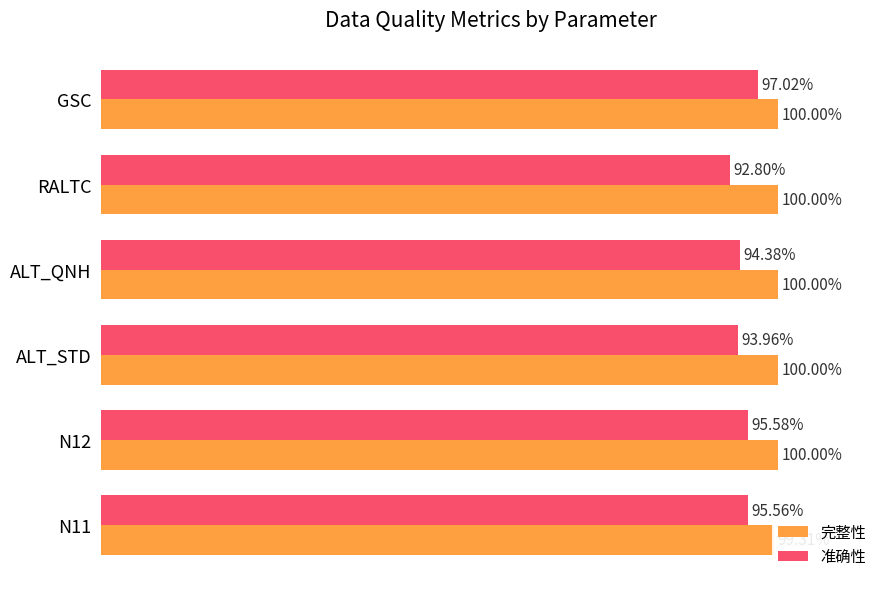

True or false: 完整性 has a value of 1.0 at ALT_QNH.

True